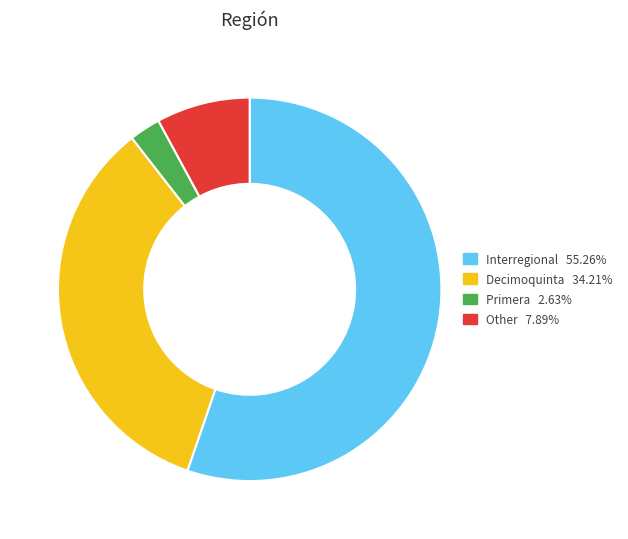

Is Other 7.89% the majority of the pie?

No